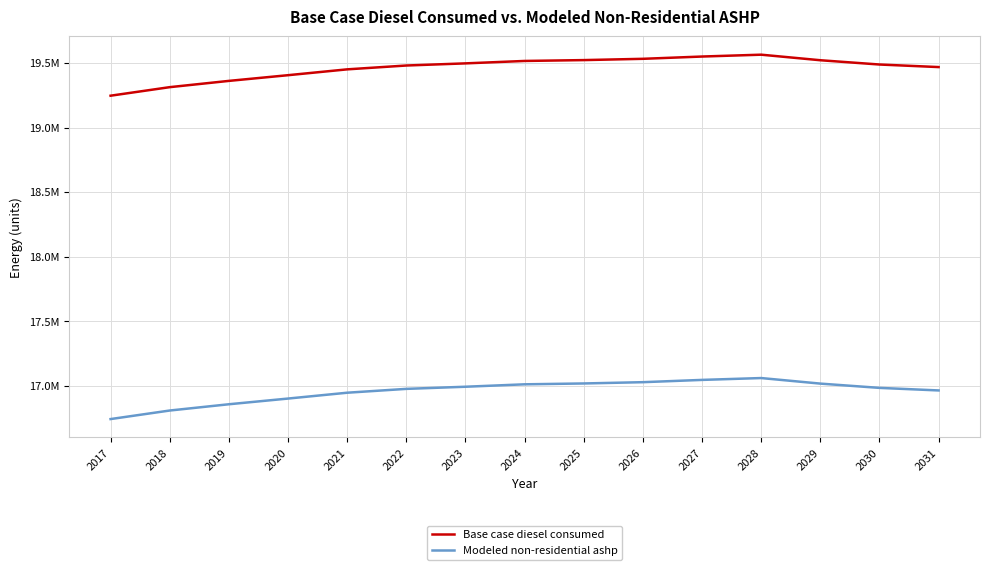

The value of Modeled non-residential ashp at 2021 is 5666535.8. True or false?

False